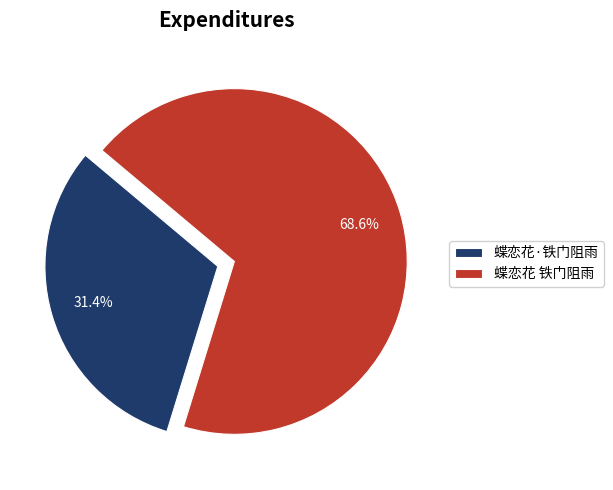

What percentage is the 蝶恋花 铁门阻雨 slice, to the nearest percent?

69%